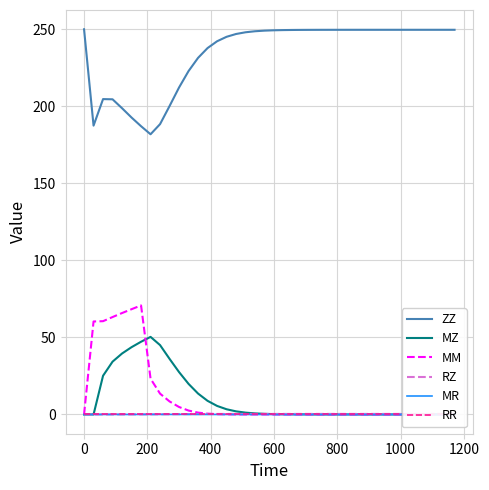

The value of MM at 0 is 0.0. True or false?

True